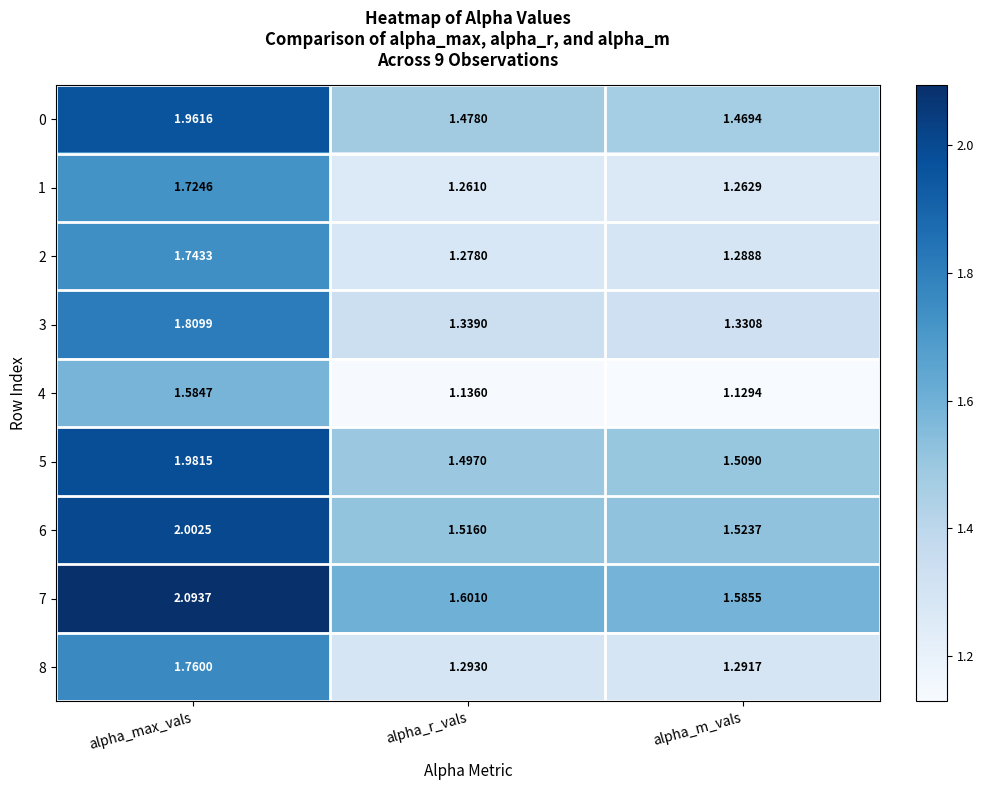

At which category is the sum across all series the highest?

alpha_max_vals